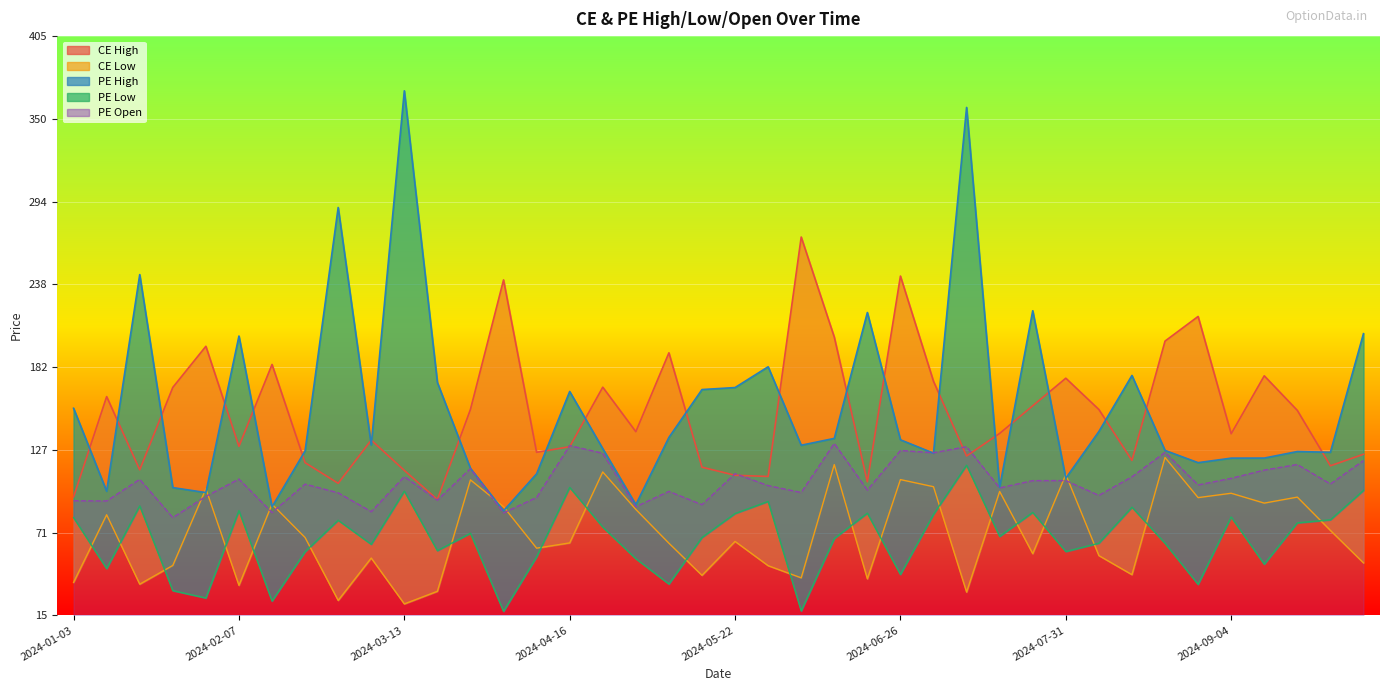

What is the difference between the maximum and second lowest values in the PE.Low series?

98.2